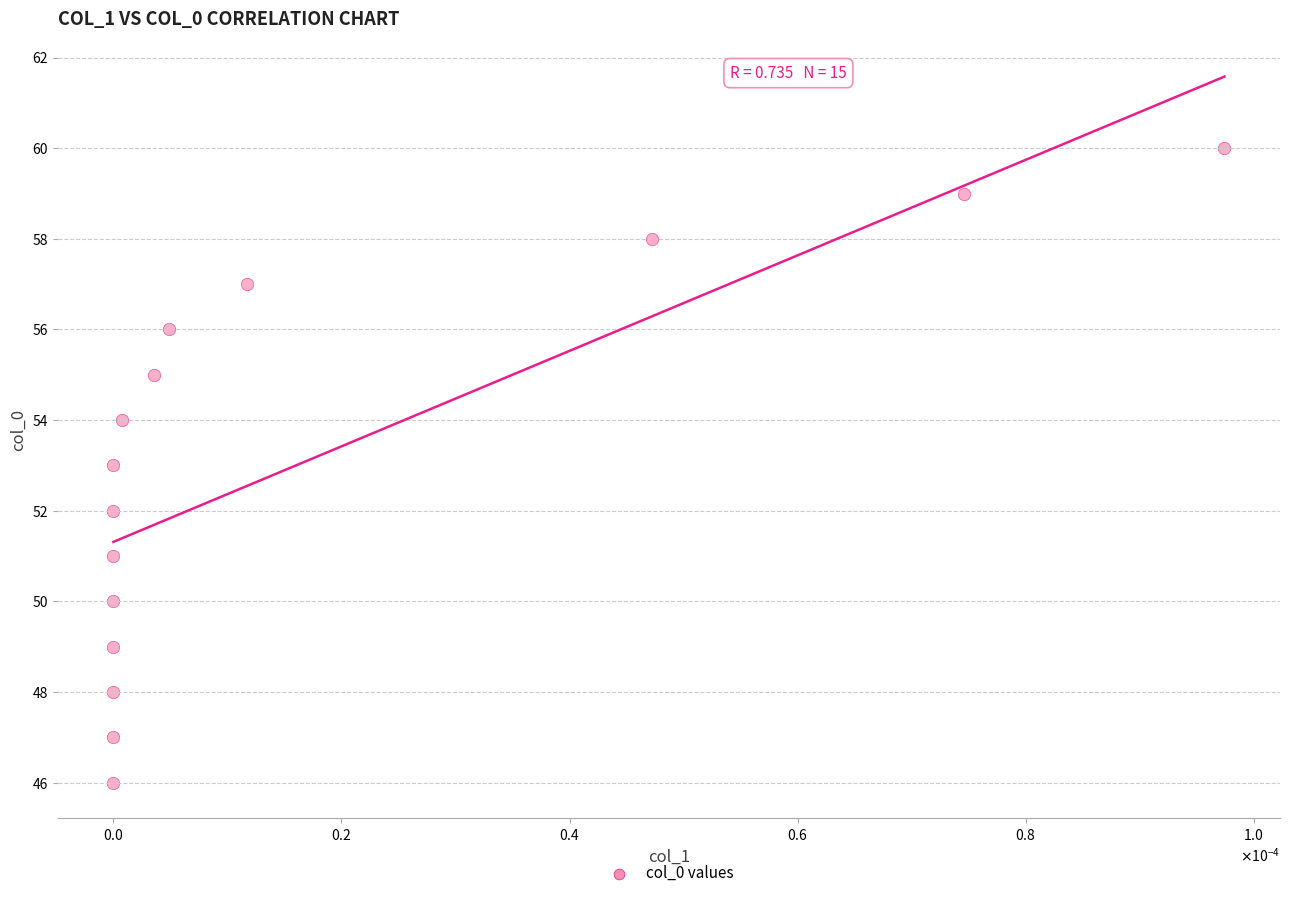

What is the range of Y values (max minus min)?

14